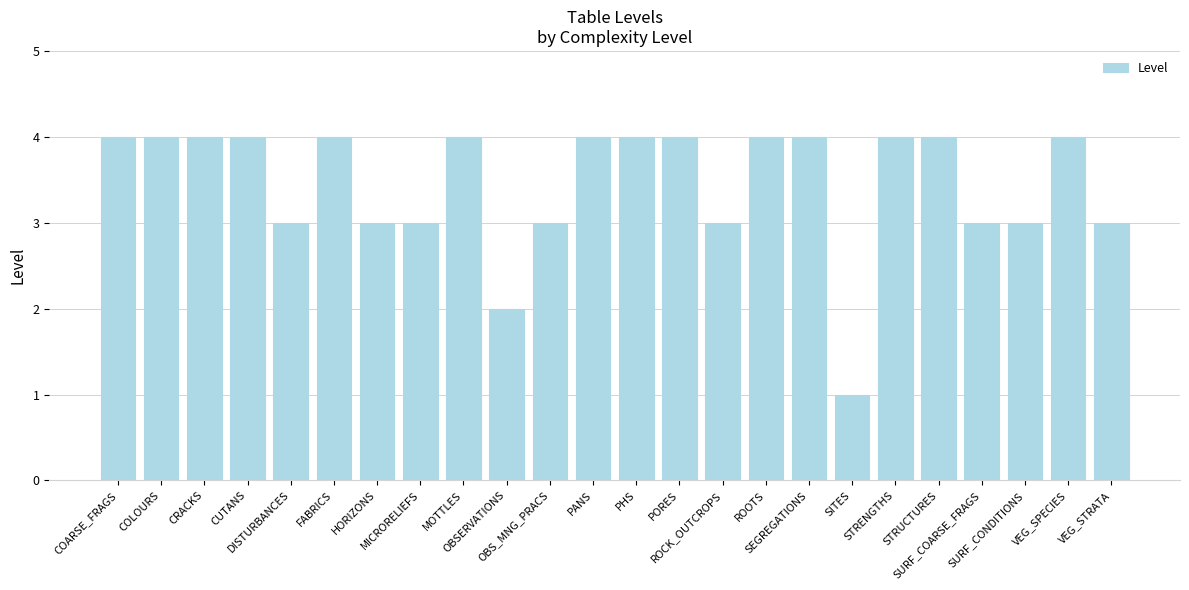

What is the sum of all values?

83